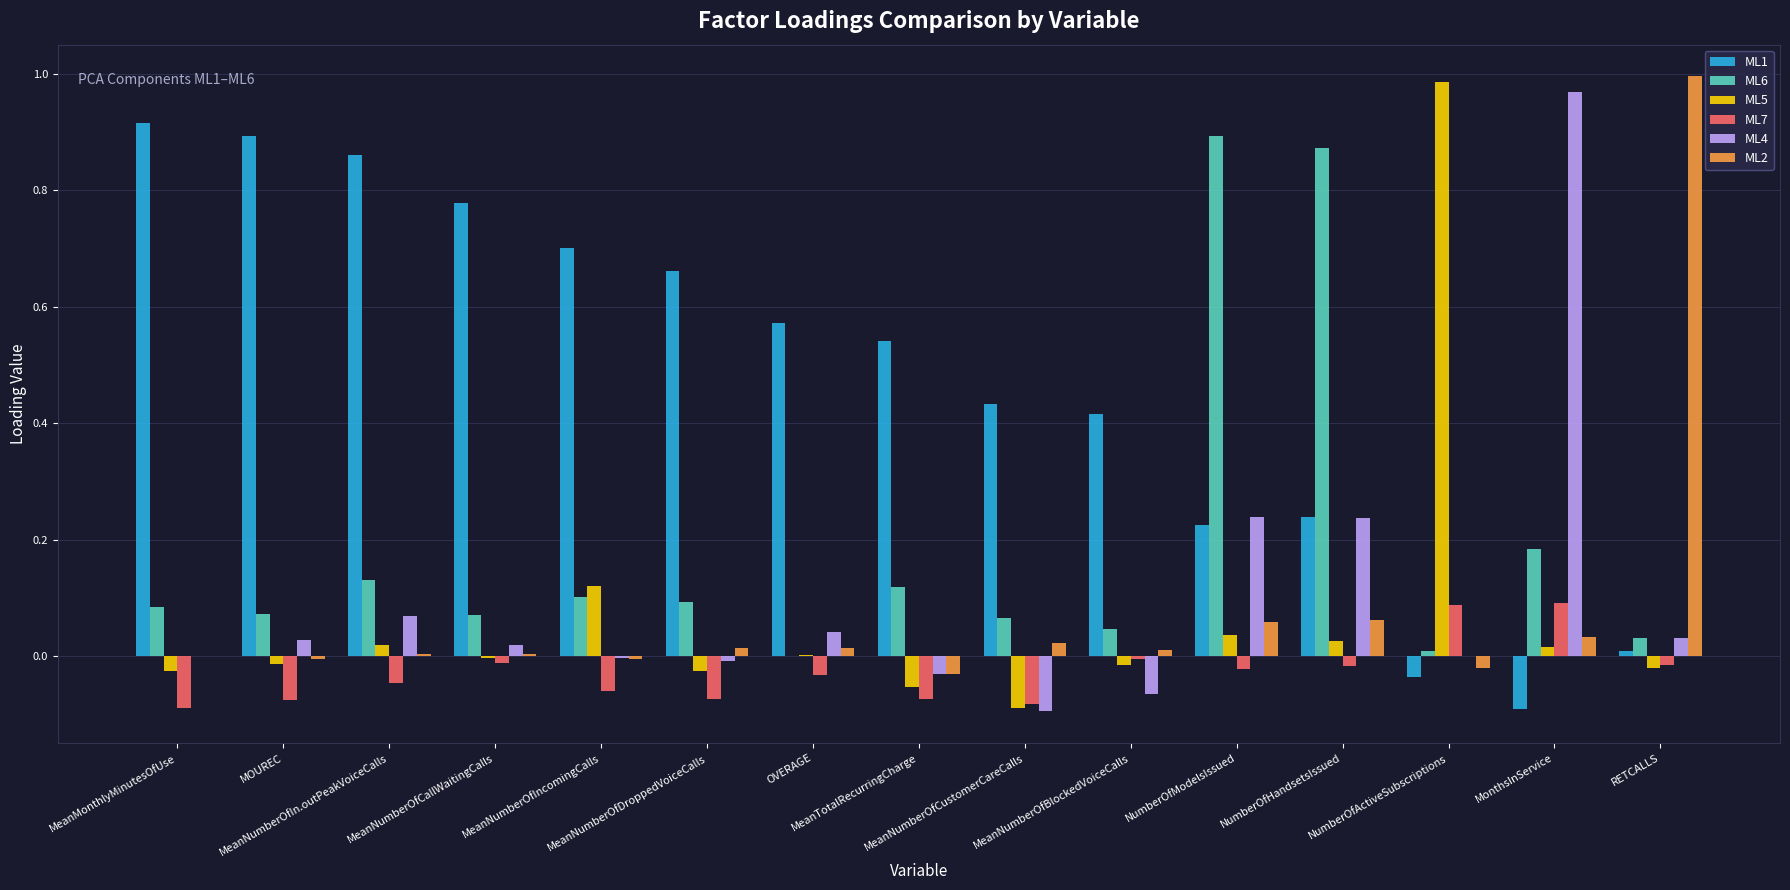

Which series has the largest total across all categories?

ML1